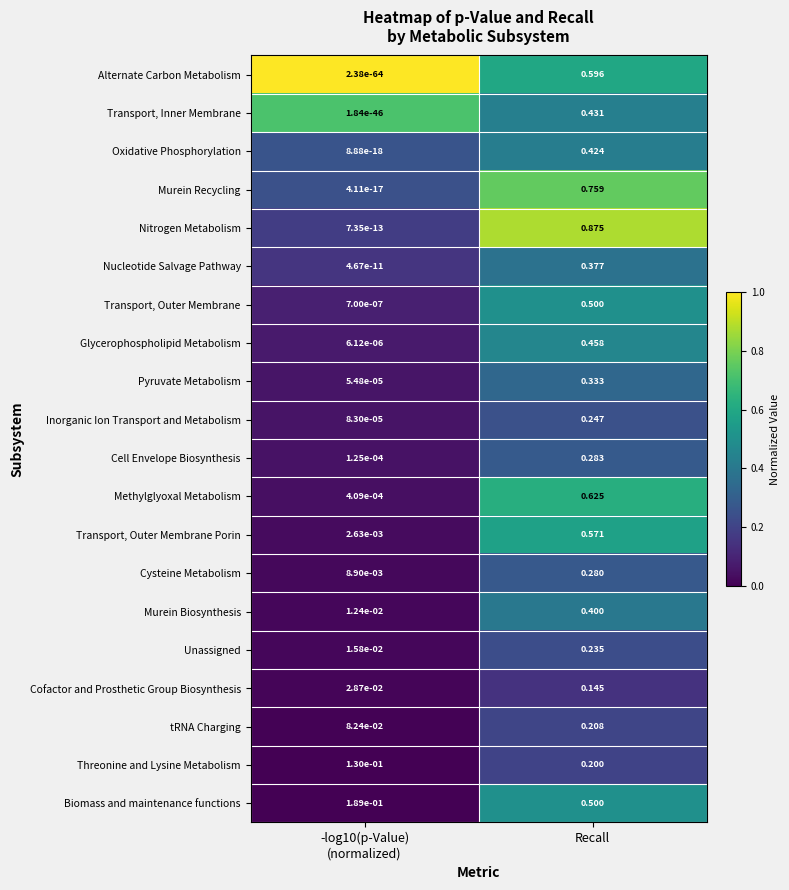

At which category is the sum across all series the highest?

Recall